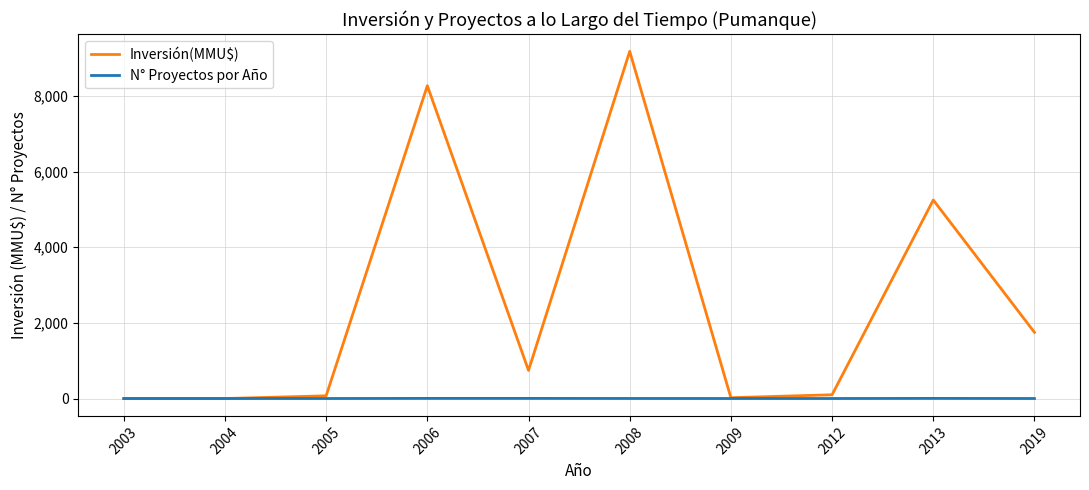

Rank the series at 2012 from highest to lowest value.

Inversión(MMU$), N° Proyectos por Año